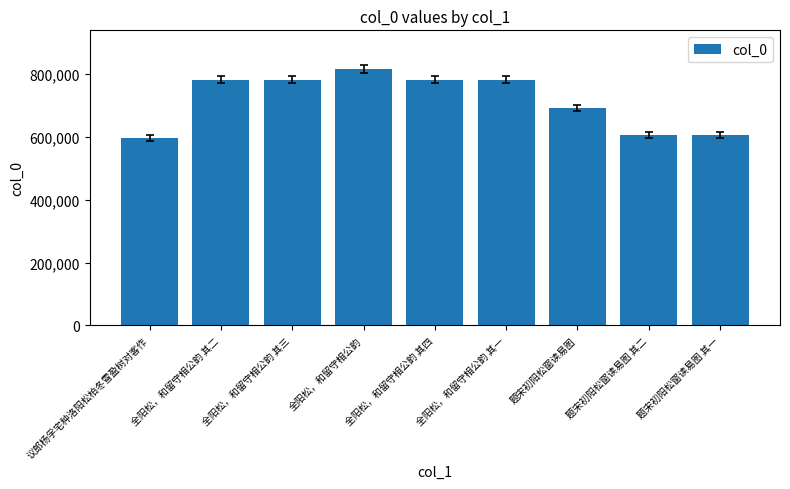

How many series are shown in this chart?

1